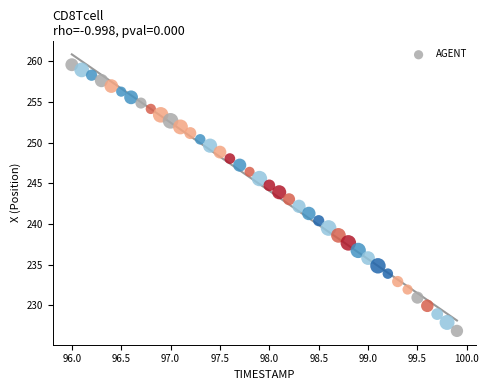

What is the range of X values (max minus min)?

3.9